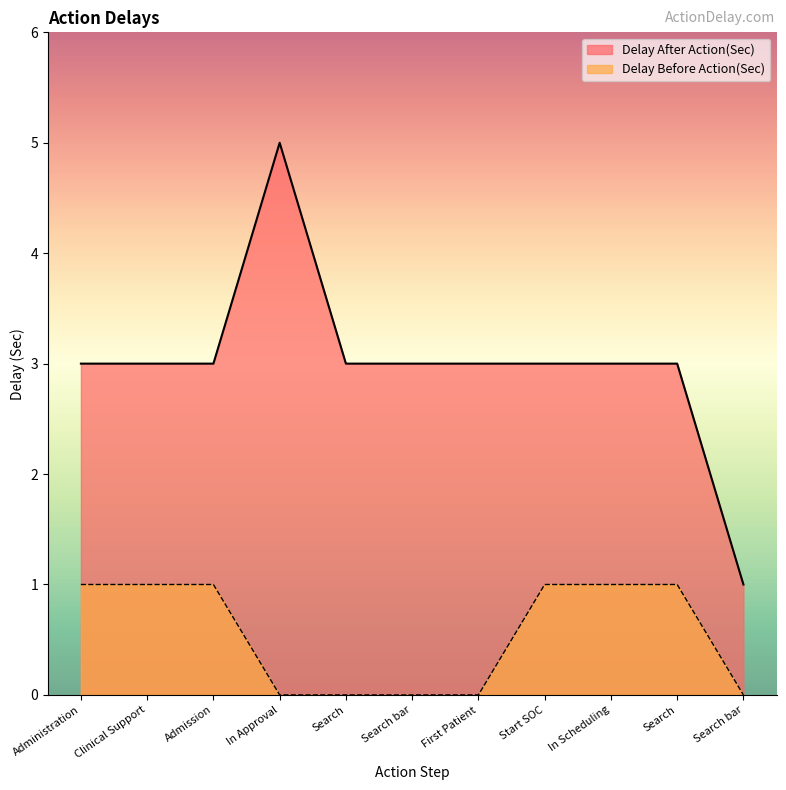

Which has a higher value, Search or Admission?

Search